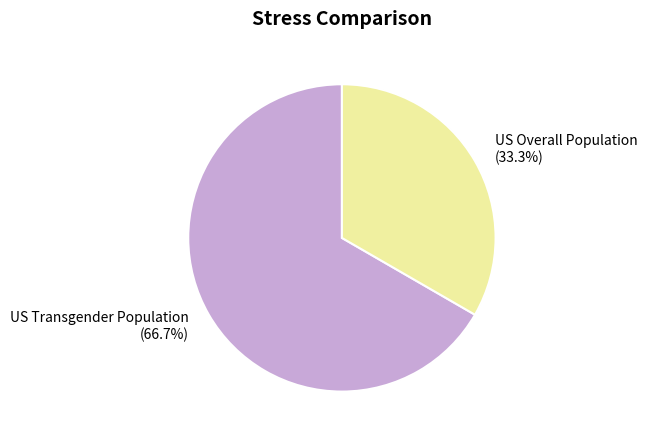

Do US Transgender Population and US Overall Population together represent more than half of the pie?

Yes